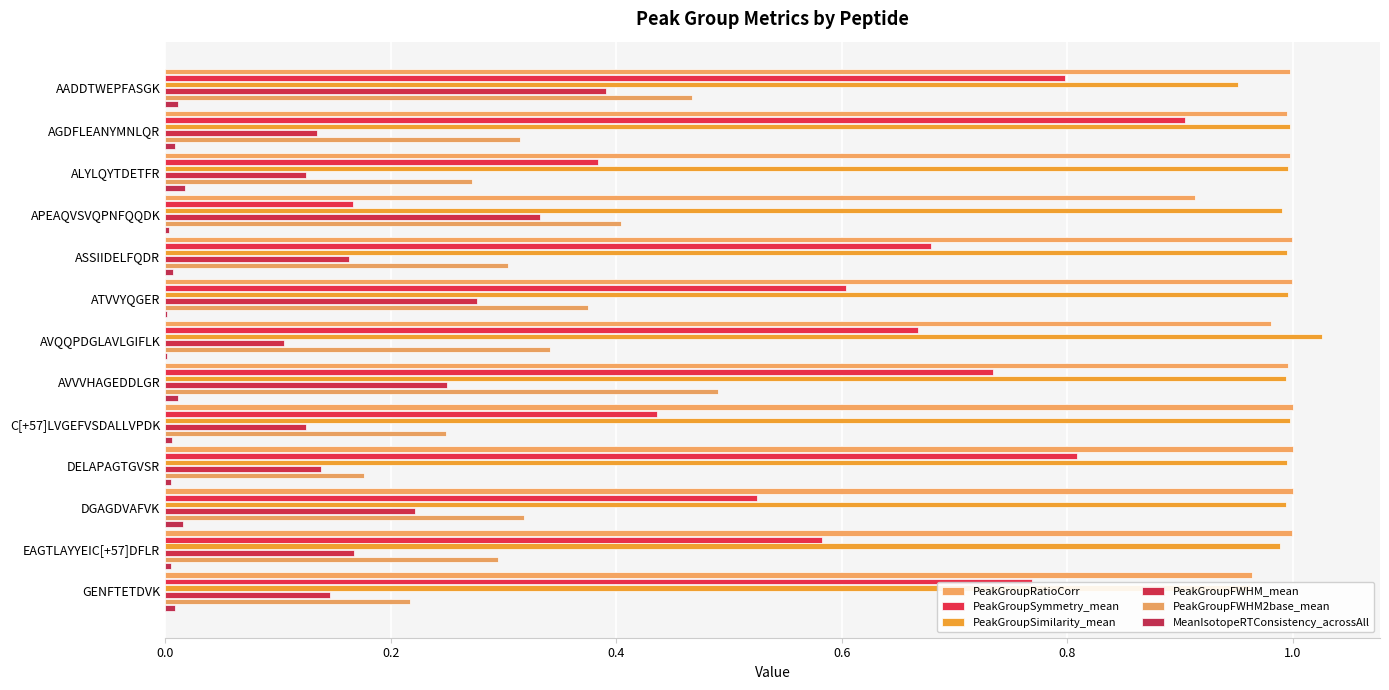

What are all the series names shown in the legend?

PeakGroupRatioCorr, PeakGroupSymmetry_mean, PeakGroupSimilarity_mean, PeakGroupFWHM_mean, PeakGroupFWHM2base_mean, MeanIsotopeRTConsistency_acrossAll